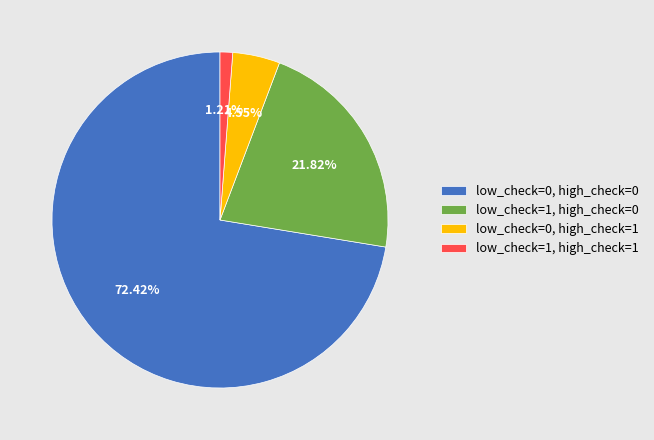

Which slice is the largest?

low_check=0, high_check=0